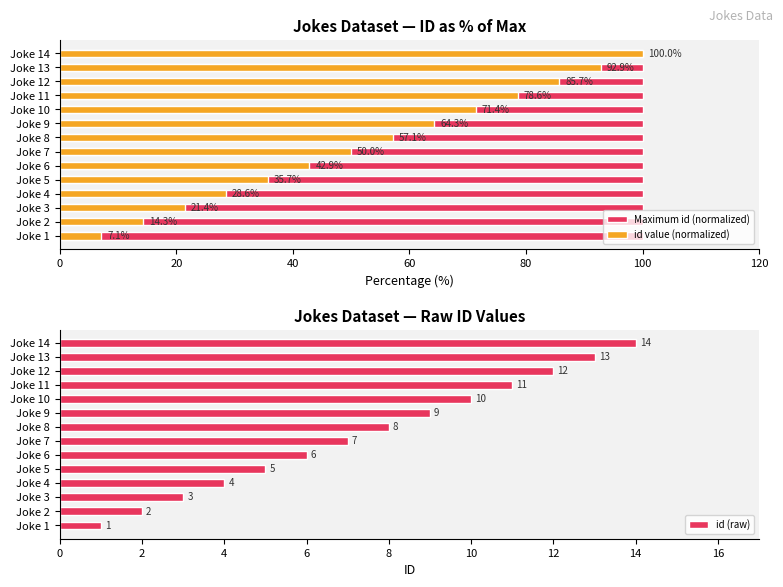

What is the difference between the second highest and minimum values in the id (raw) series?

12